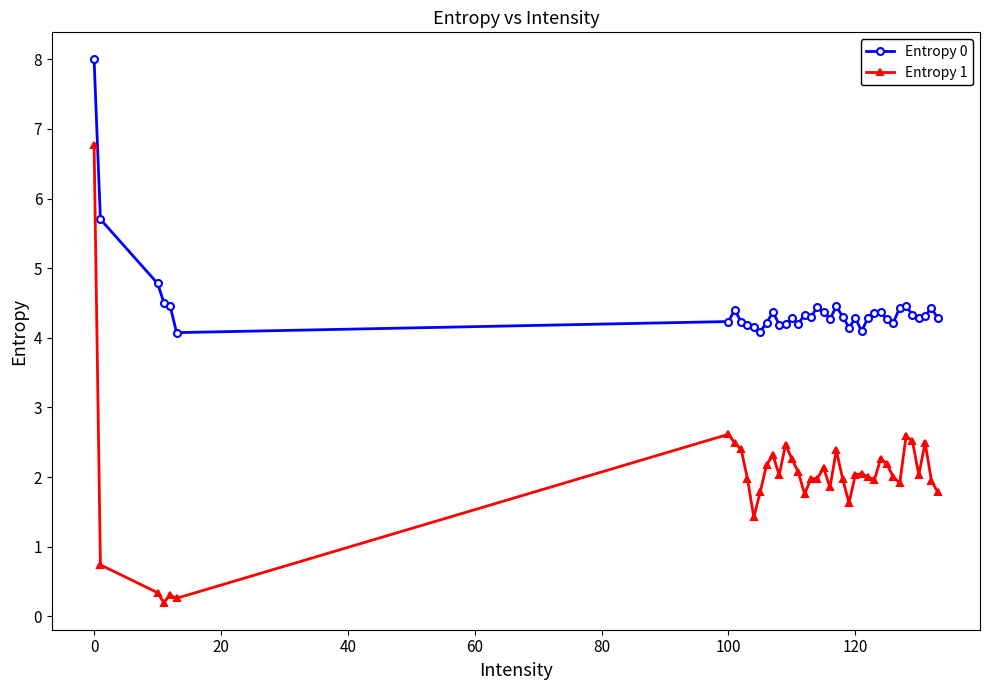

What is the difference between the maximum and second lowest values in the Entropy 0 series?

3.9